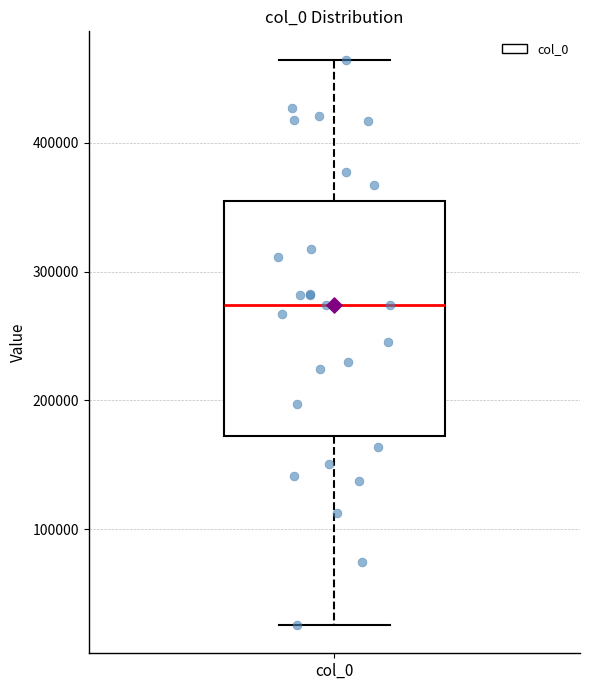

Transcribe this box plot: give where the median line is, the range the box spans, and where the two whiskers end, as read against the y-axis. The values are not printed on the chart, so give them approximately, as read against the axis.

median 270000, box 170000 to 350000, whiskers 30000 to 460000